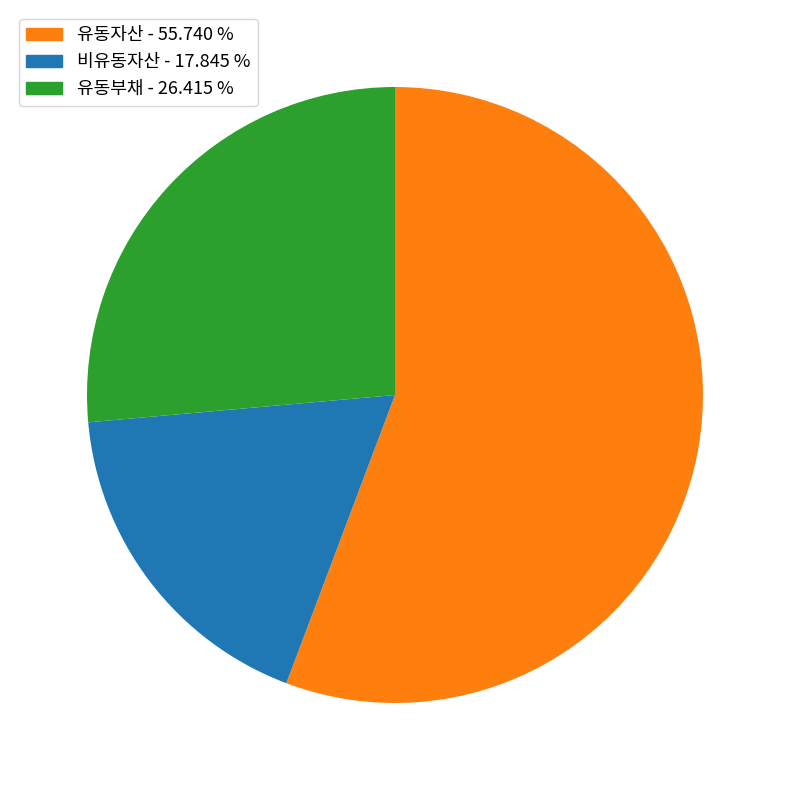

Rank the categories by value from highest to lowest.

유동자산, 유동부채, 비유동자산